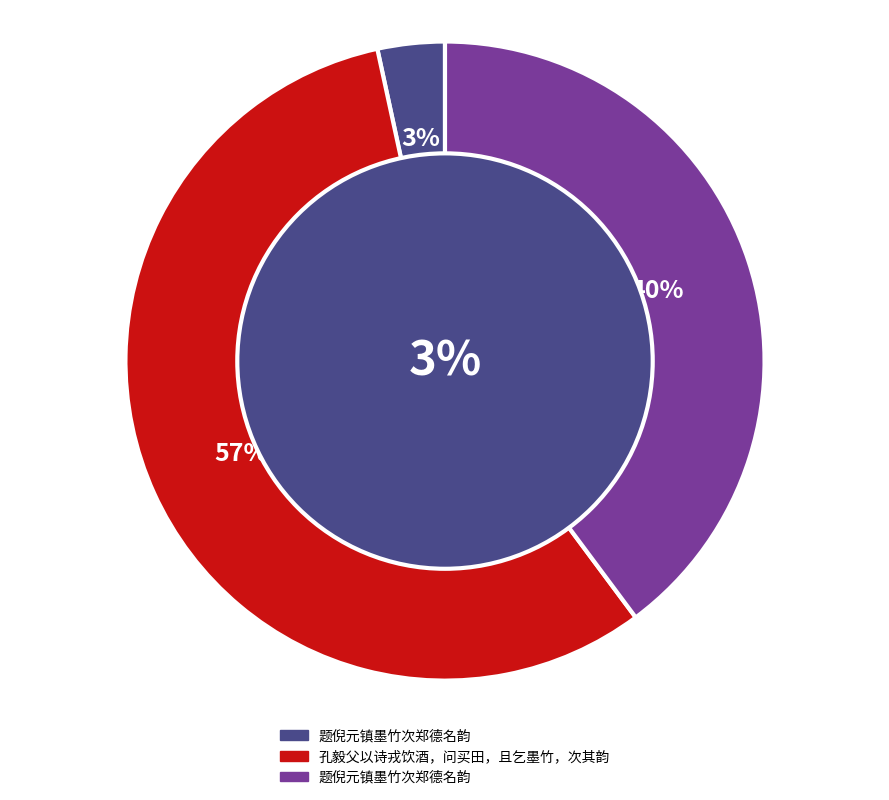

To the nearest percent, what is the combined percentage of 题倪元镇墨竹次郑德名韵 and 孔毅父以诗戎饮酒，问买田，且乞墨竹，次其韵?

60%